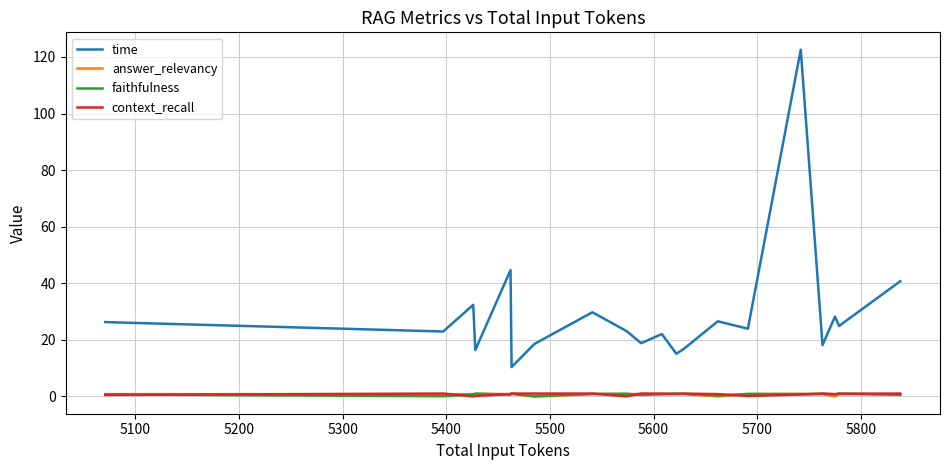

What is the greatest value displayed?

122.6